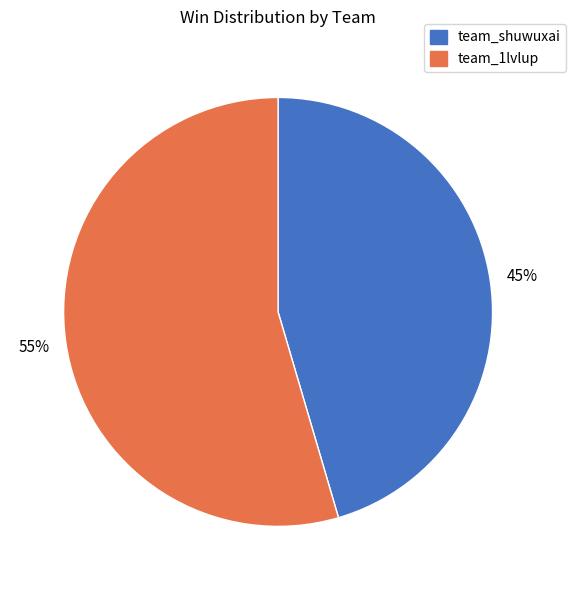

Which slice is the largest?

team_1lvlup